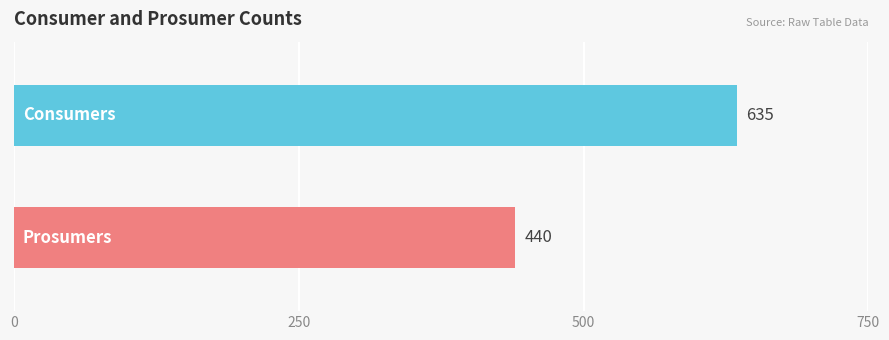

What is the minimum value shown in the chart?

440